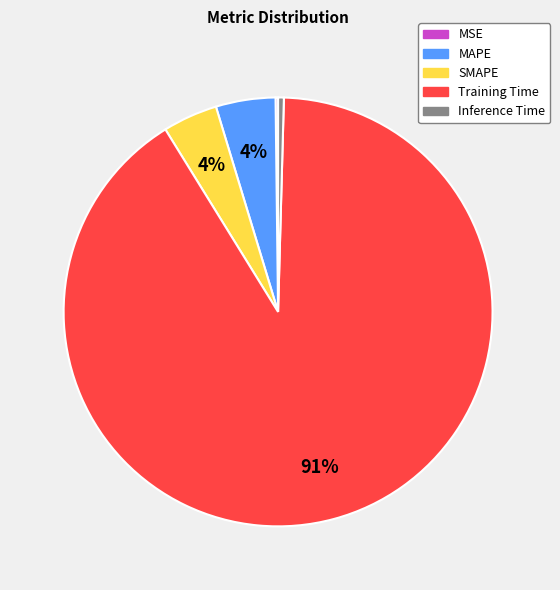

Is there a majority slice in this chart?

Yes